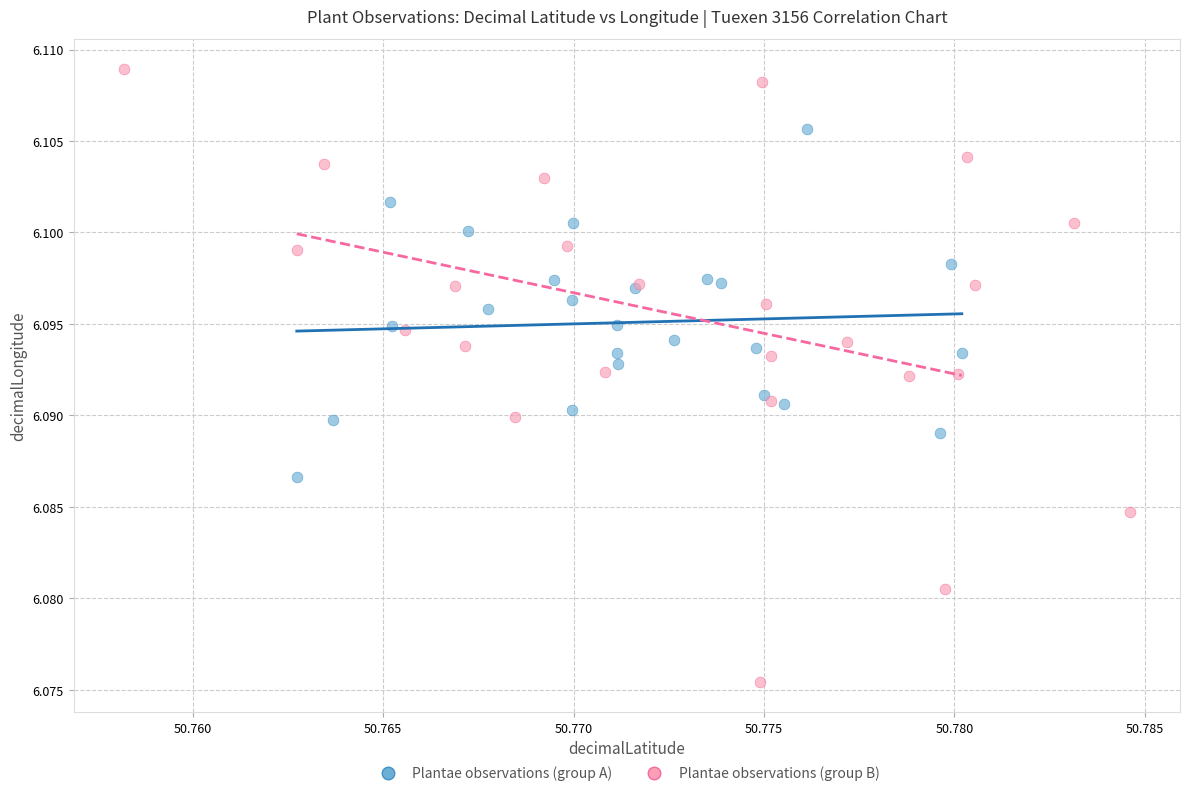

Which series has the widest spread of Y values?

Plantae observations (group B)